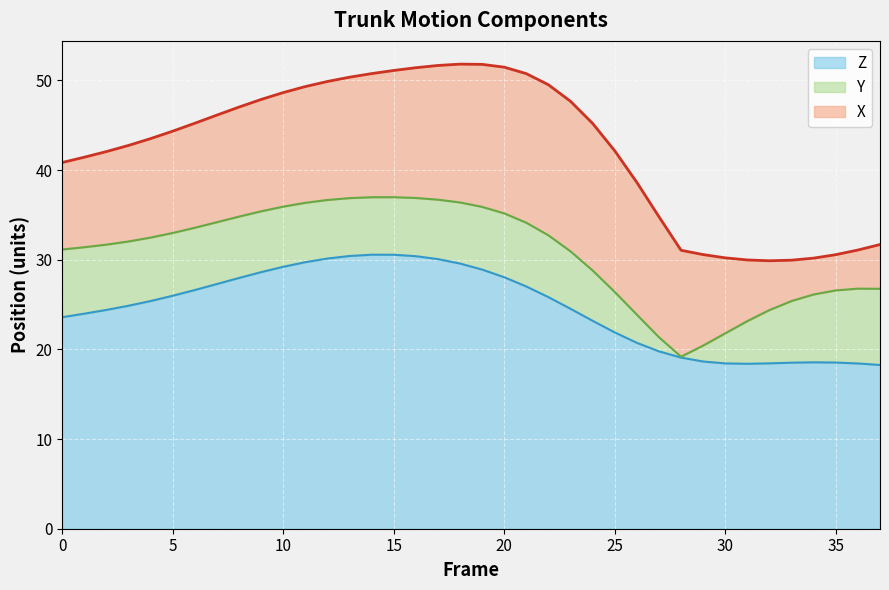

What is the minimum value for Z?

18.3